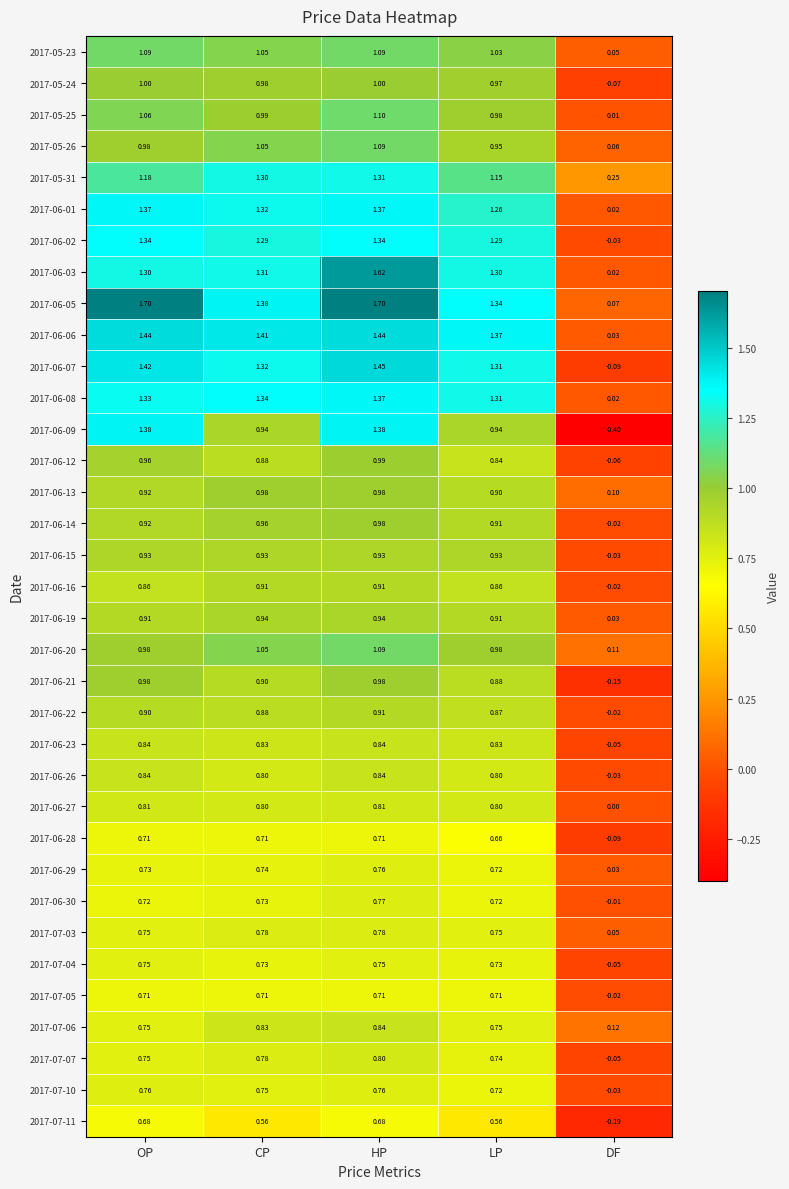

Rank the categories by 2017-06-08 value from lowest to highest.

DF, LP, OP, CP, HP